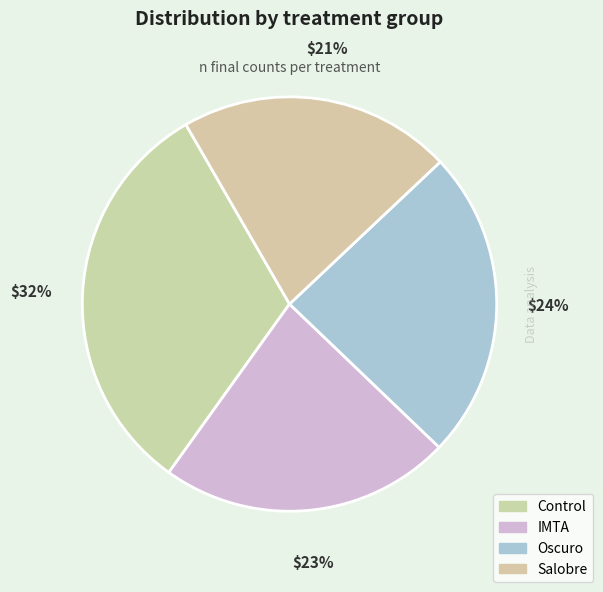

Does Salobre account for over 50% of the chart?

No